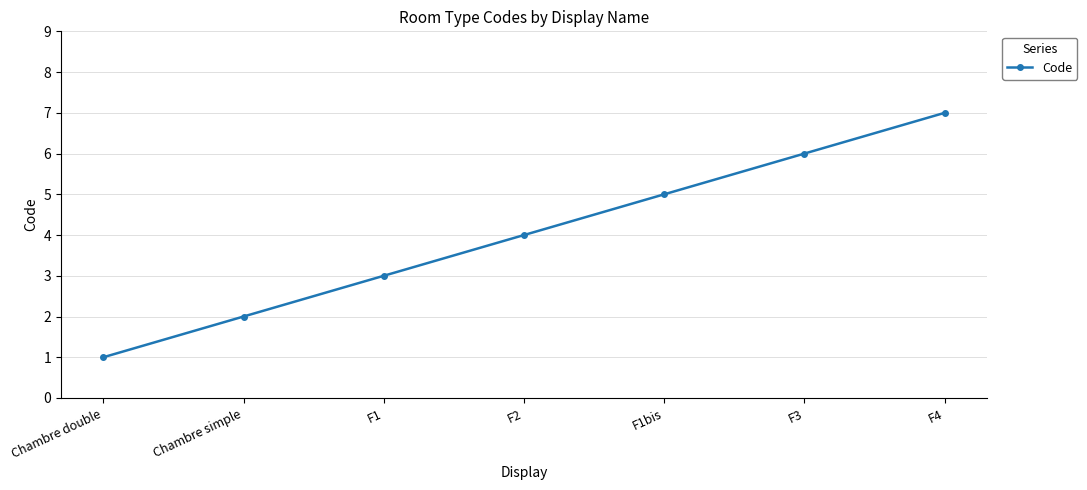

Reading right to left, extract all data points from this chart.

F4=7	F3=6	F1bis=5	F2=4	F1=3	Chambre simple=2	Chambre double=1